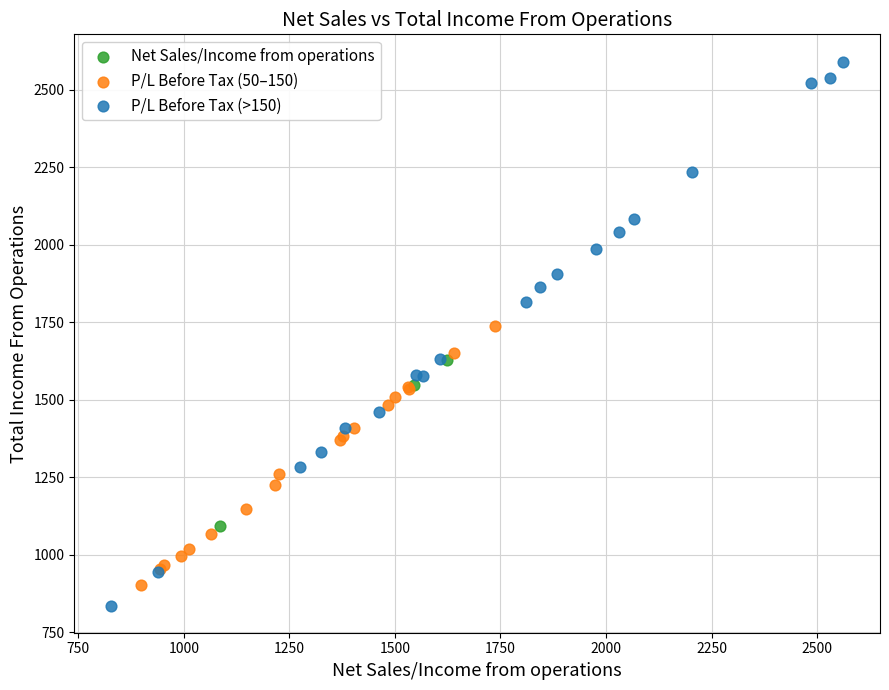

Which series has the largest Y range (max minus min)?

P/L Before Tax (>150)